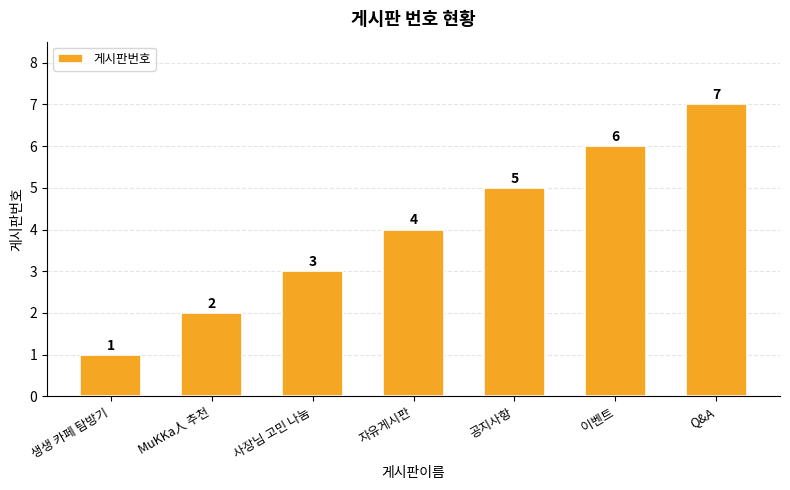

What is the change in value from 생생 카페 탐방기 to MuKKa人 추천?

+1